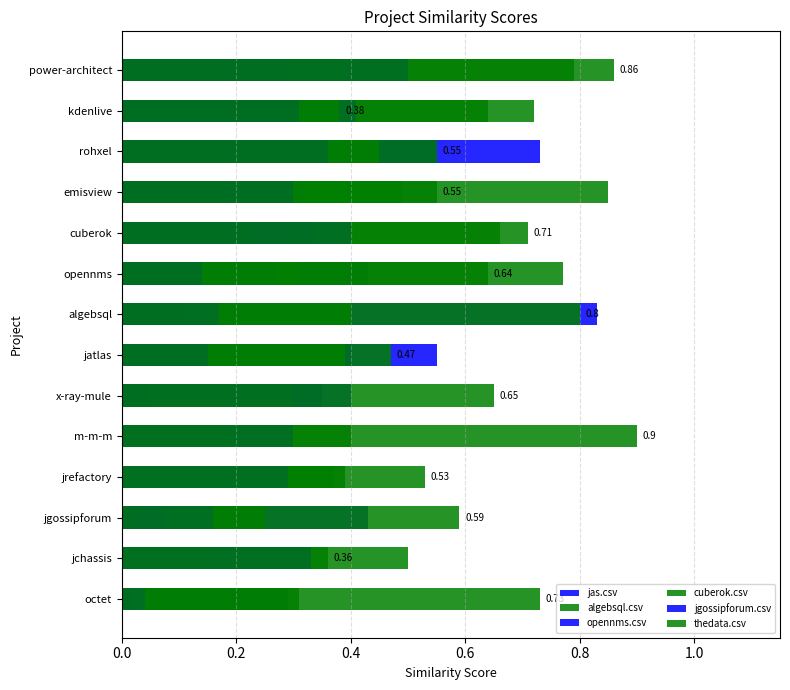

True or false: algebsql.csv has a value of 0.1 at jchassis.

True